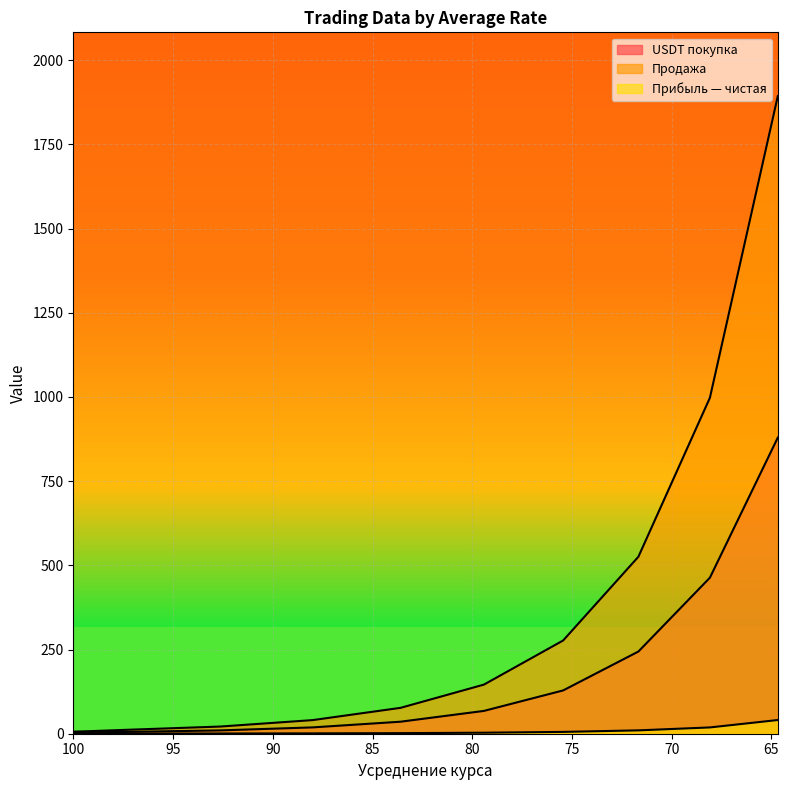

At how many categories does at least one series exceed 1681?

1